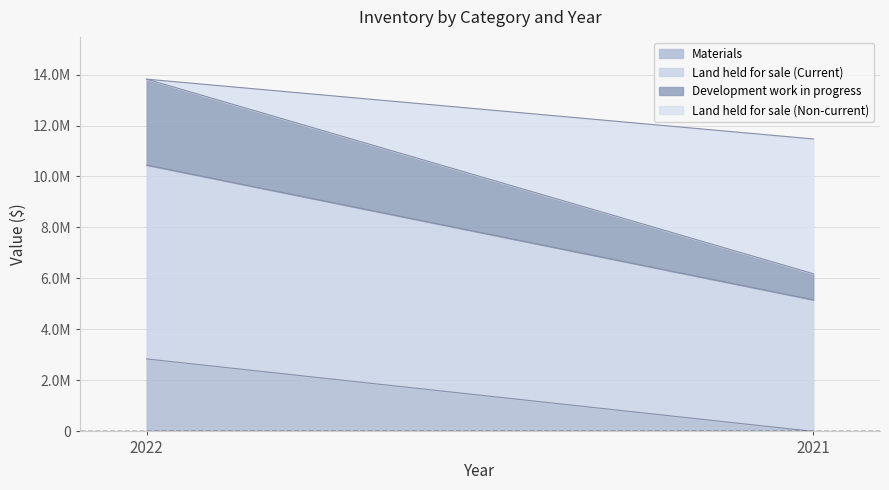

How many data points in Materials are less than 2843629?

1